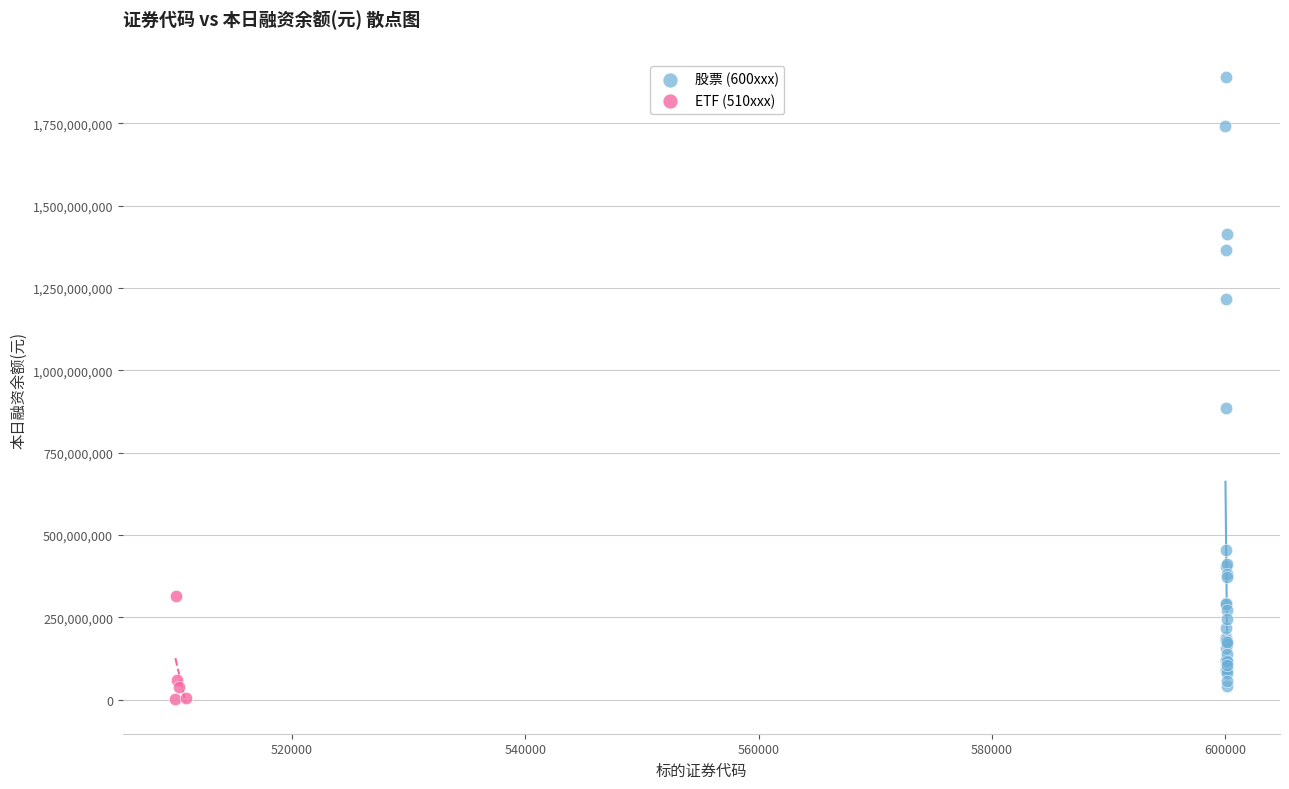

What are all the series names shown in the legend?

股票 (600xxx), ETF (510xxx)